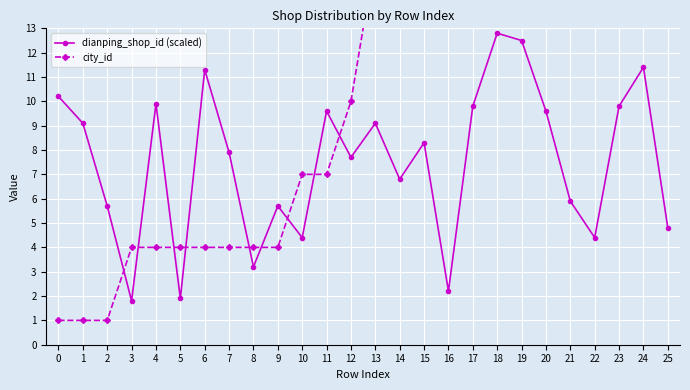

How many data points in city_id are less than 16?

13